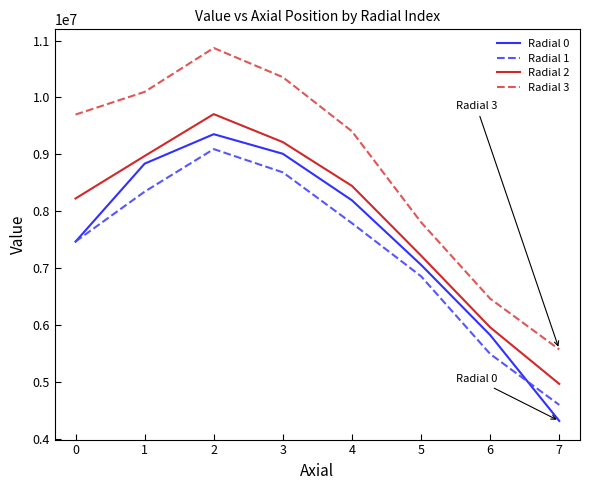

The value of Radial 3 at 0 is 9700234.9. True or false?

True